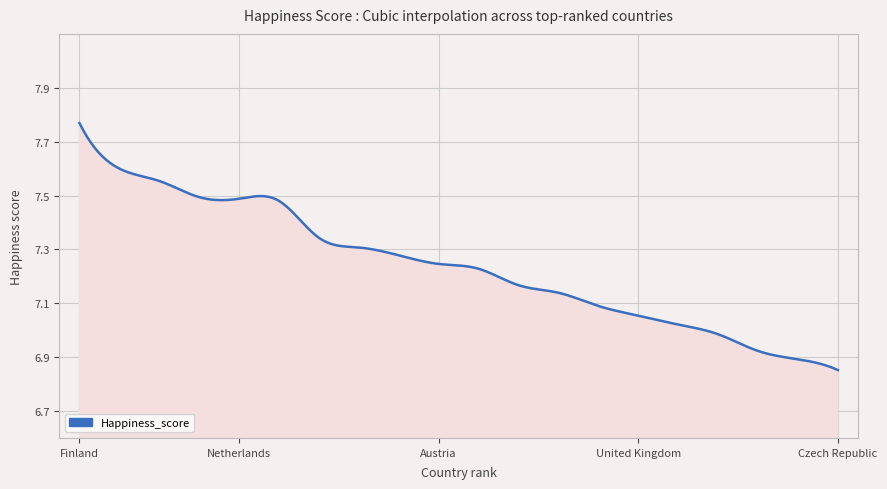

What is the difference between the maximum and minimum values?

0.9